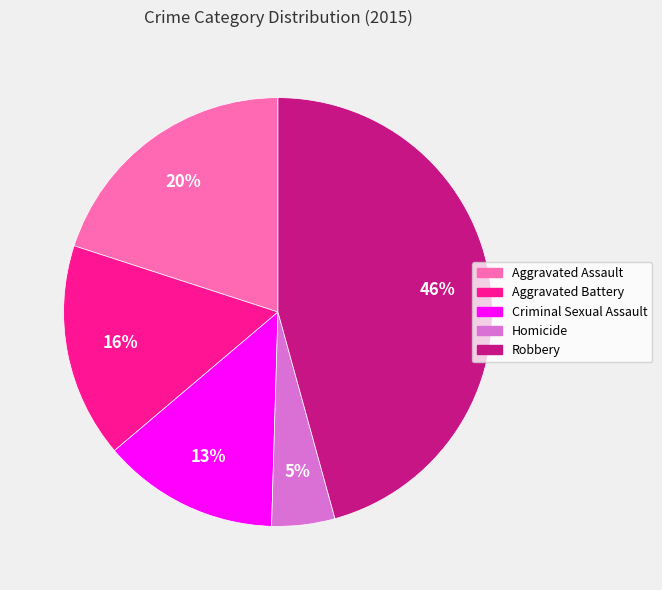

To the nearest percent, what percentage of the pie is Robbery?

46%